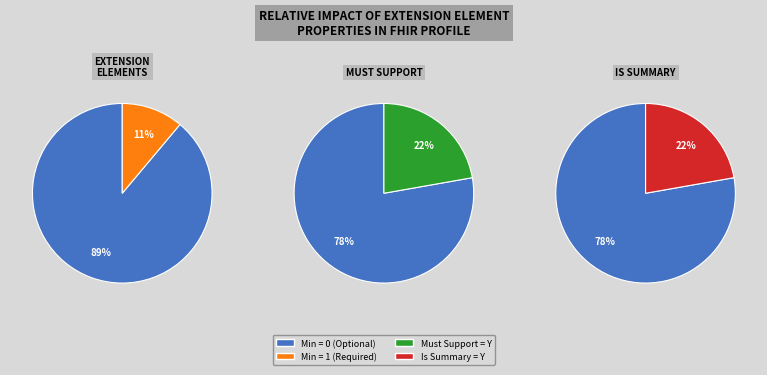

What is the smallest slice in the pie chart?

Extension